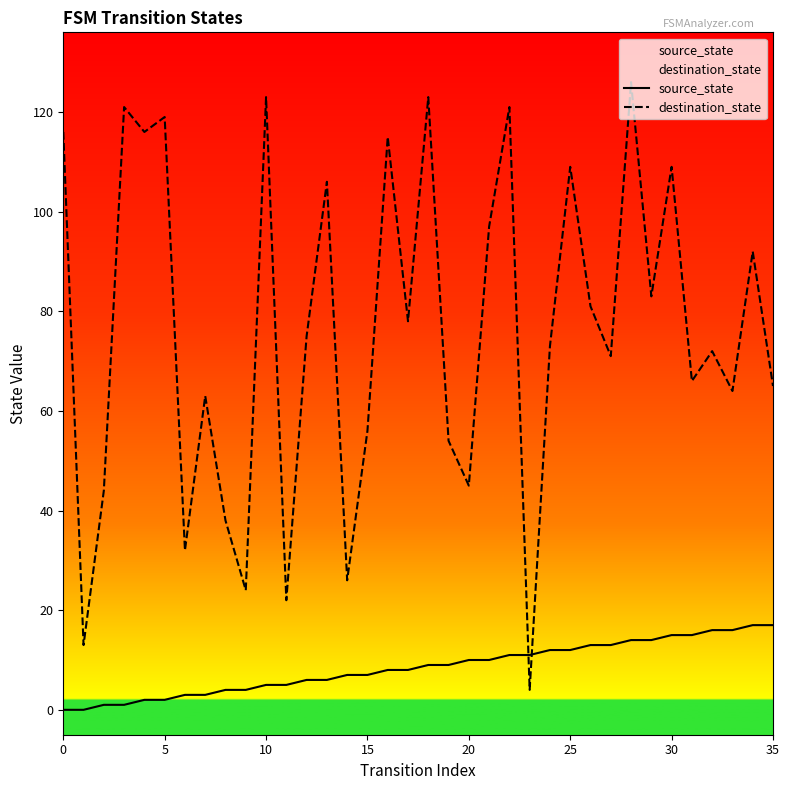

What are all the series names shown in the legend?

source_state, destination_state